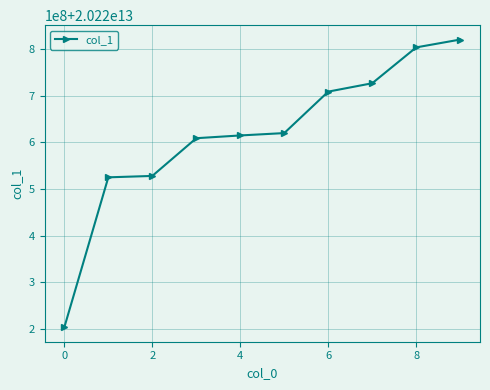

Does the chart have visible grid lines?

Yes